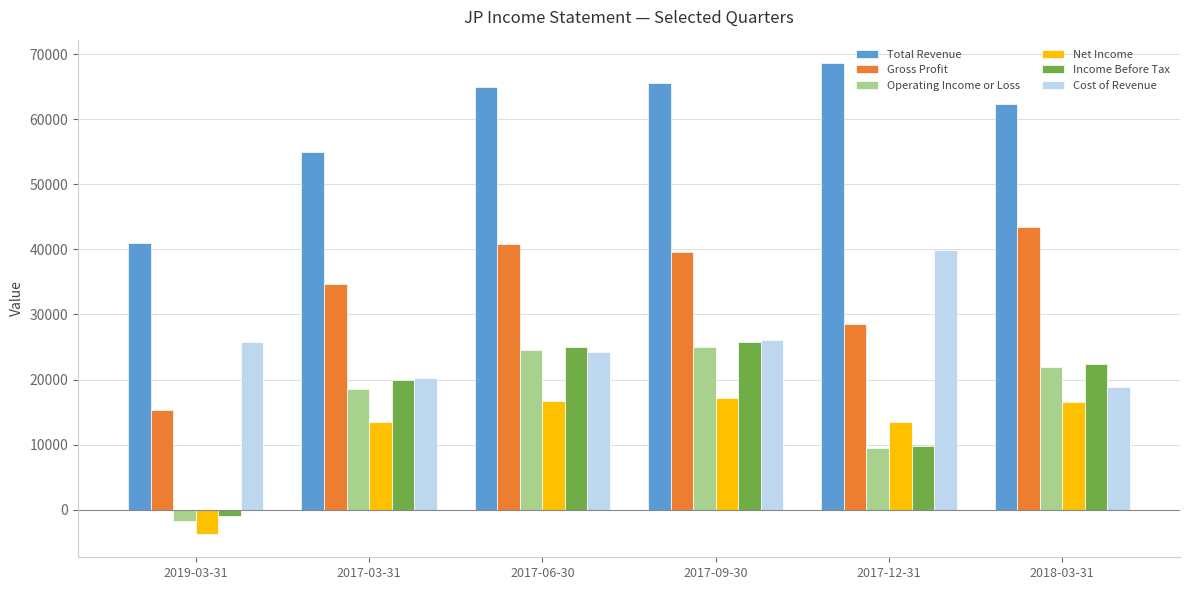

What is the spread (max minus min) of values at 2017-06-30?

48300